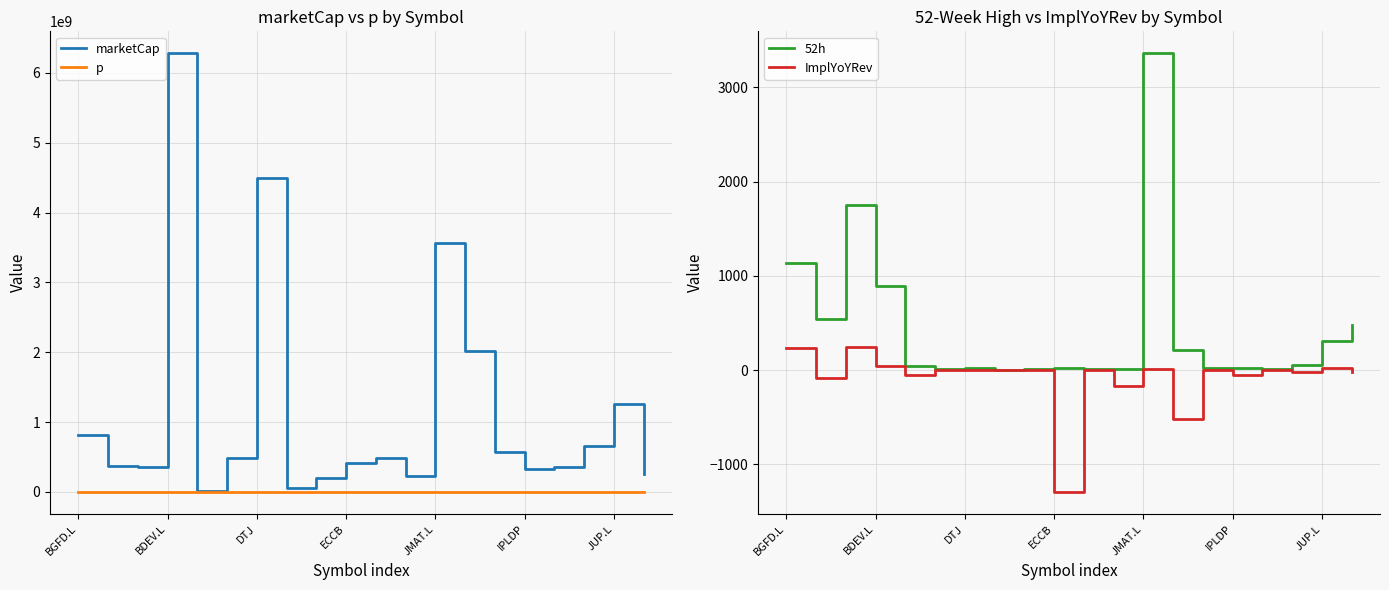

What is the value of the p point at the 17th from the left?

8.4